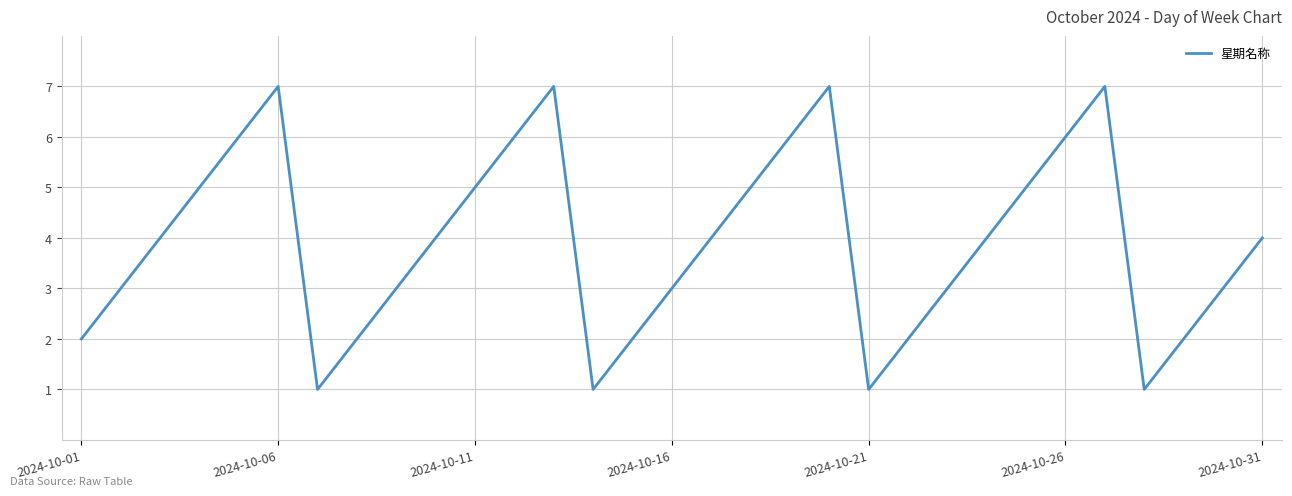

What is the greatest value displayed?

7